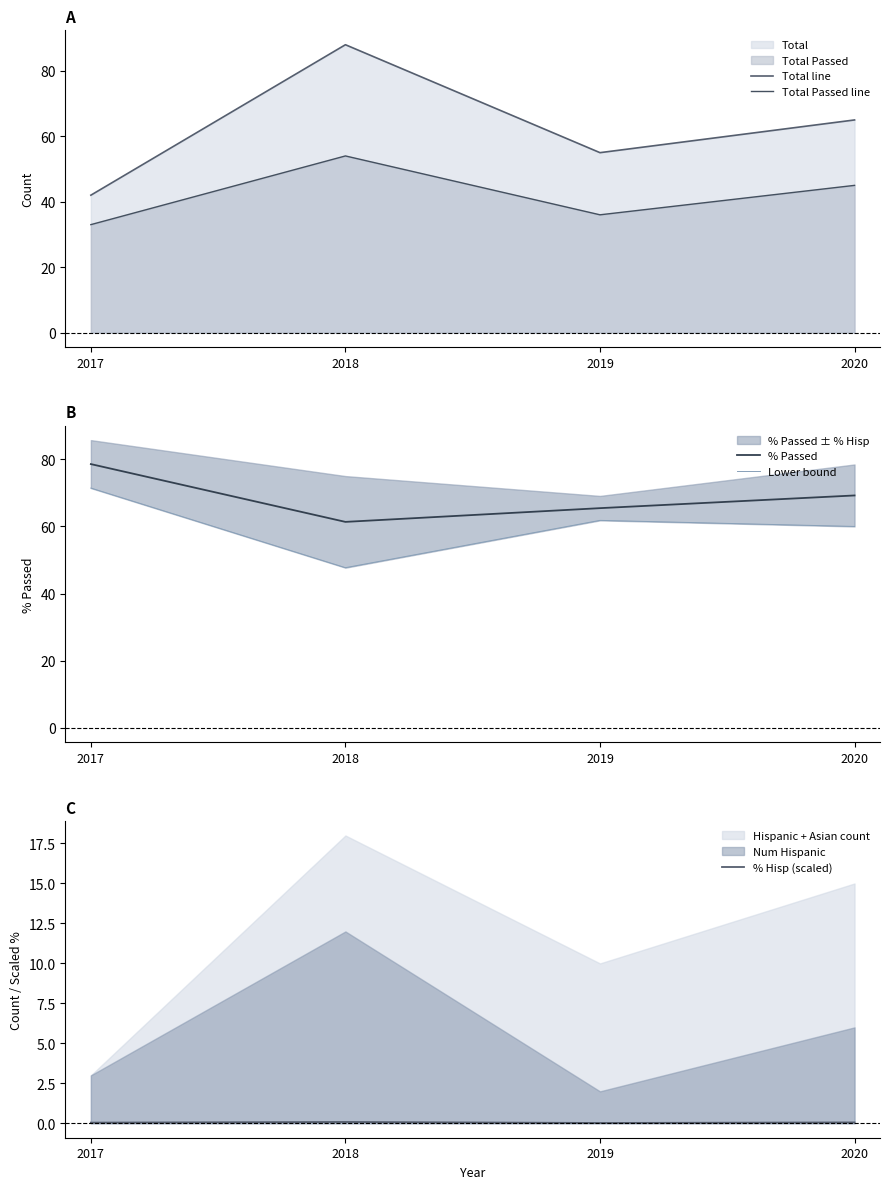

What is the spread (max minus min) of values at 2018?

87.9